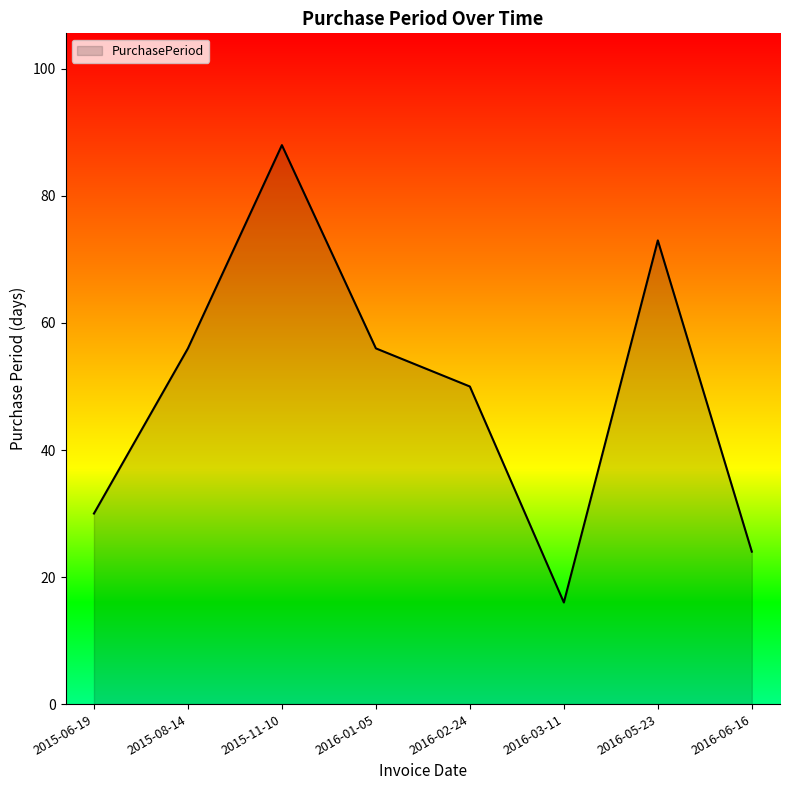

The chart shows a value of 88 at 2015-11-10. True or false?

True